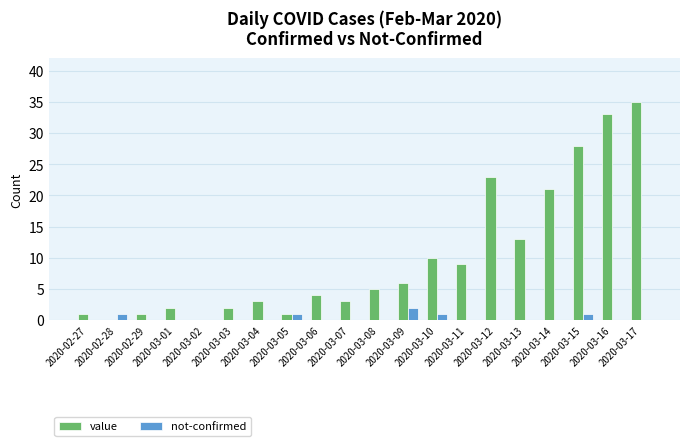

What is the maximum value for value?

35